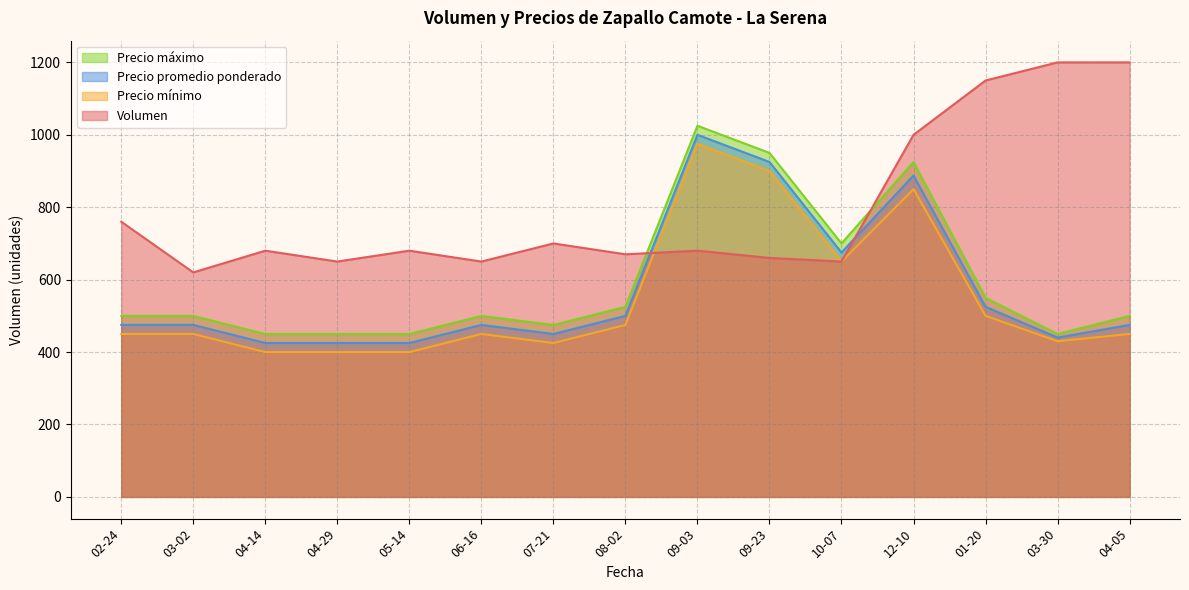

What is the smallest value displayed?

400.0